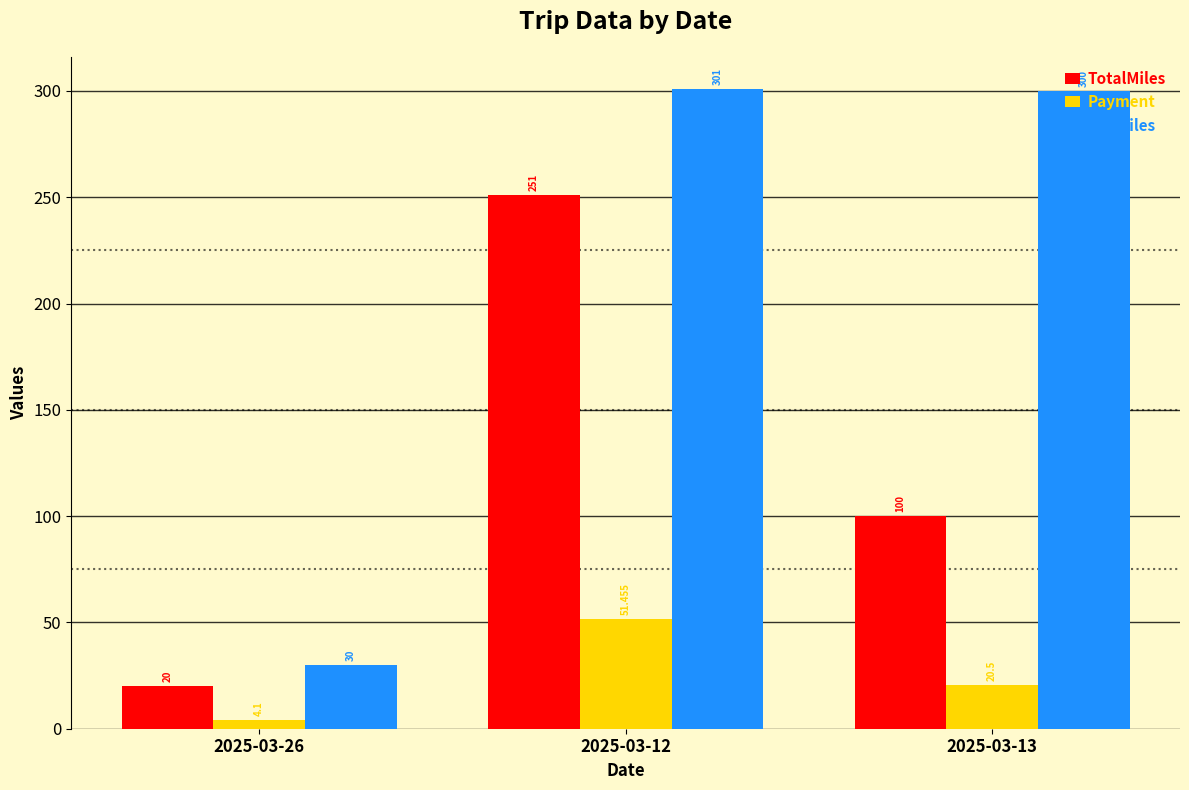

The TotalMiles series shows 251.0 at 2025-03-12. True or false?

True